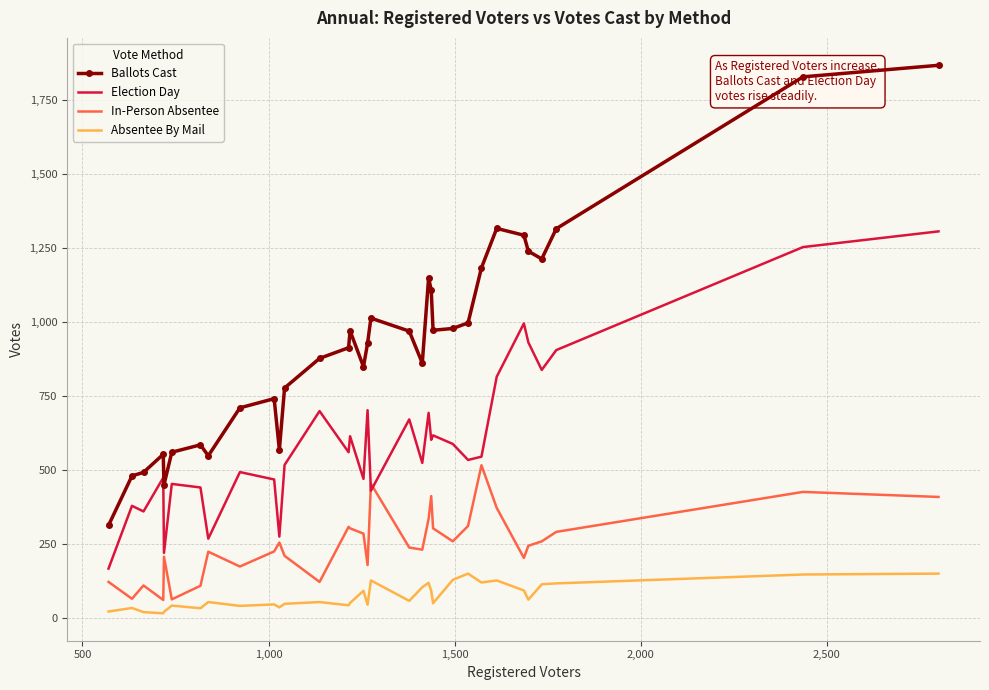

How many series are shown in this chart?

4